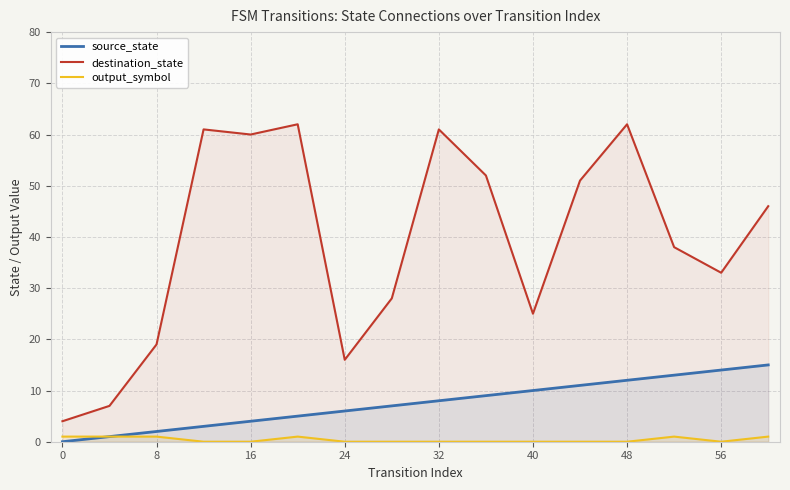

The value of source_state at 32 is 3. True or false?

False